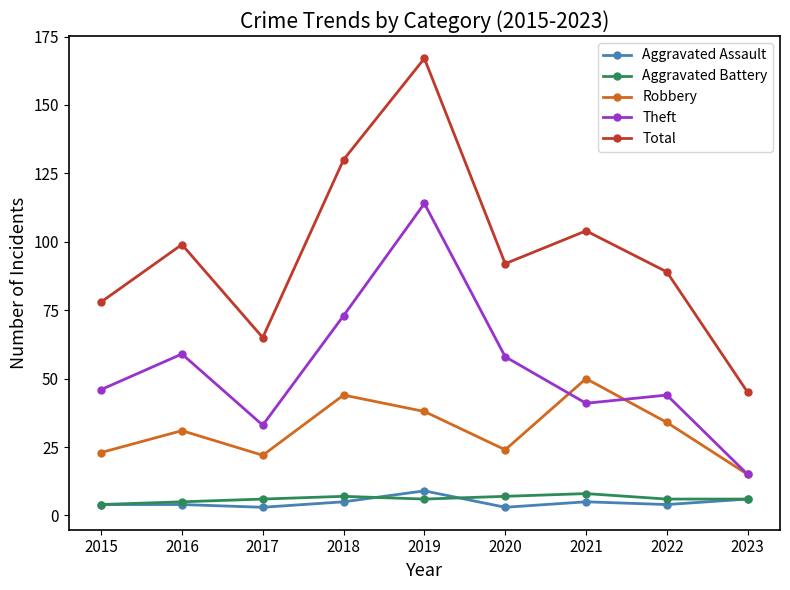

Reading left to right, extract all data points from this chart.

Aggravated Assault: 2015=4	2016=4	2017=3	2018=5	2019=9	2020=3	2021=5	2022=4	2023=6
Aggravated Battery: 2015=4	2016=5	2017=6	2018=7	2019=6	2020=7	2021=8	2022=6	2023=6
Robbery: 2015=23	2016=31	2017=22	2018=44	2019=38	2020=24	2021=50	2022=34	2023=15
Theft: 2015=46	2016=59	2017=33	2018=73	2019=114	2020=58	2021=41	2022=44	2023=15
Total: 2015=78	2016=99	2017=65	2018=130	2019=167	2020=92	2021=104	2022=89	2023=45